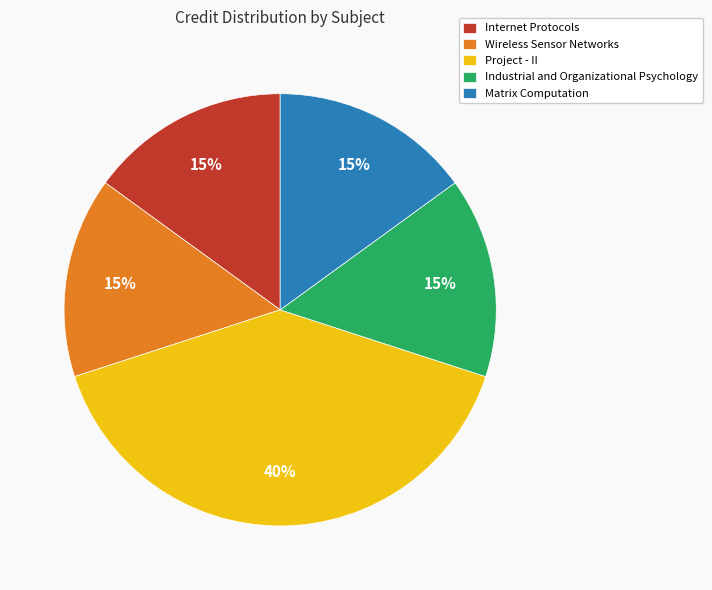

Approximately how many times larger is the value at Project - II compared to Matrix Computation?

2.7